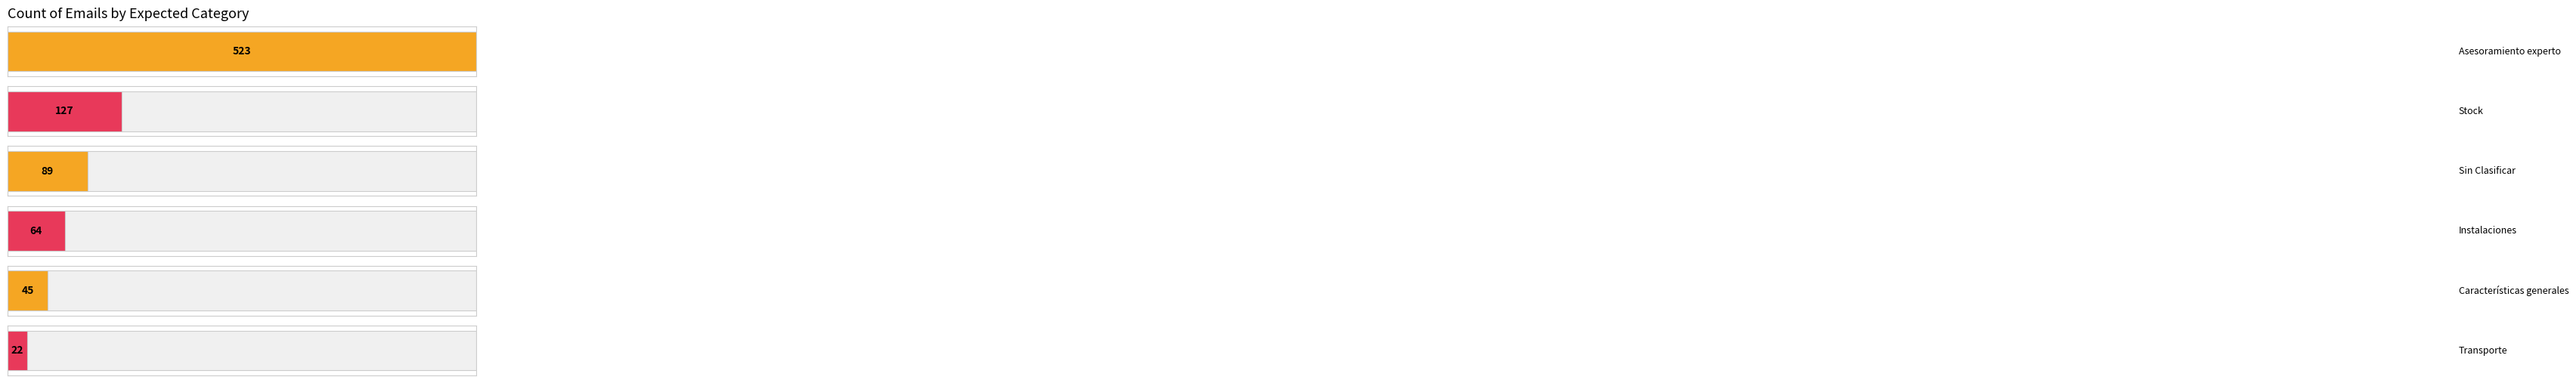

What is the ratio of the value at Stock to the value at Sin Clasificar?

1.4